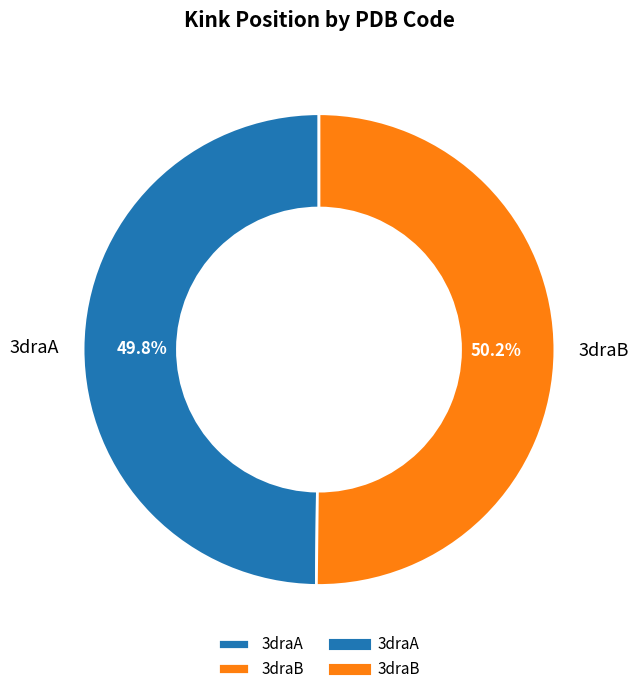

Does any single category account for the majority?

Yes